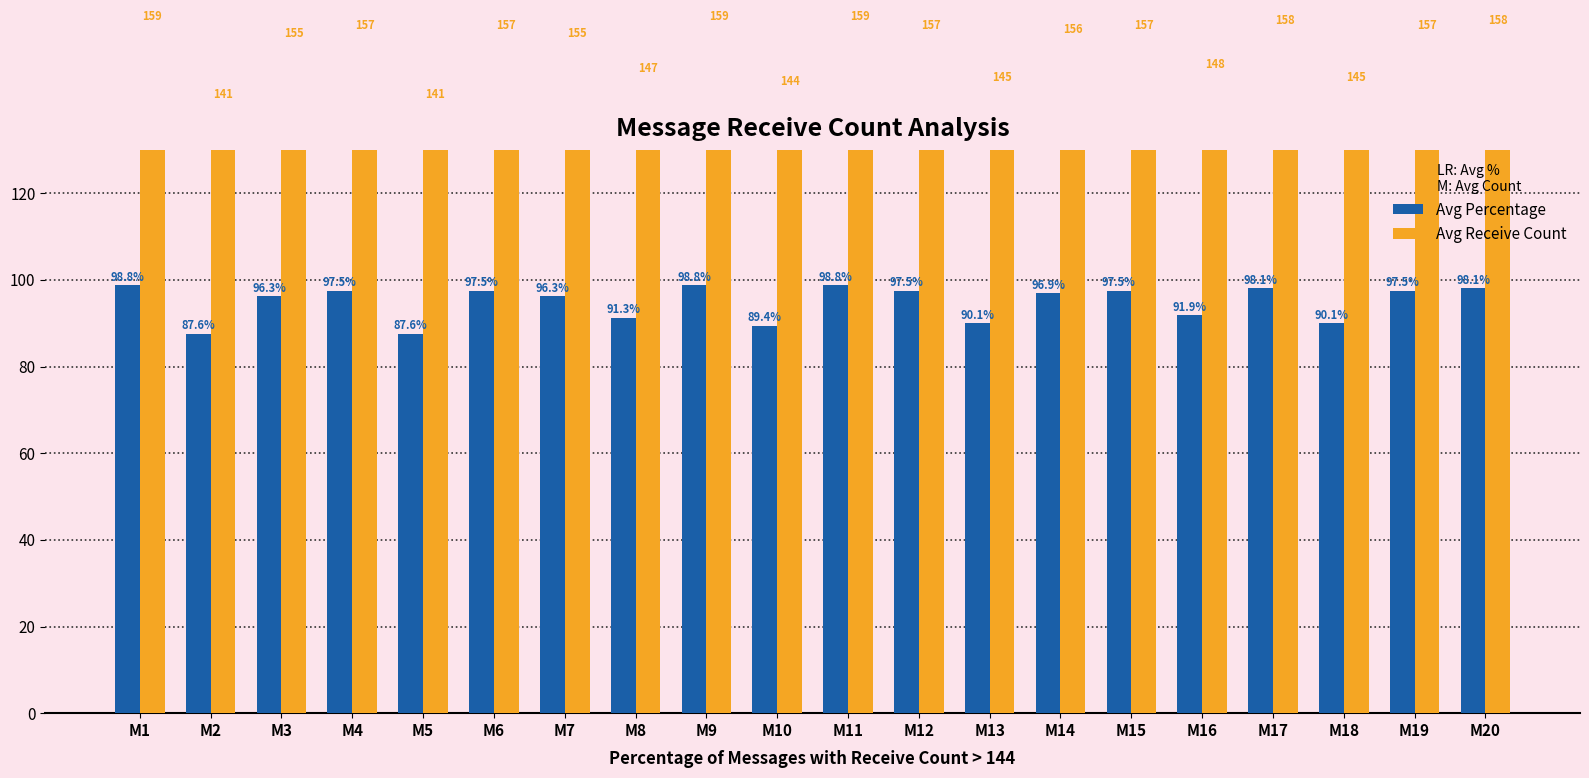

Where is Avg Percentage nearest to the value 93?

M16